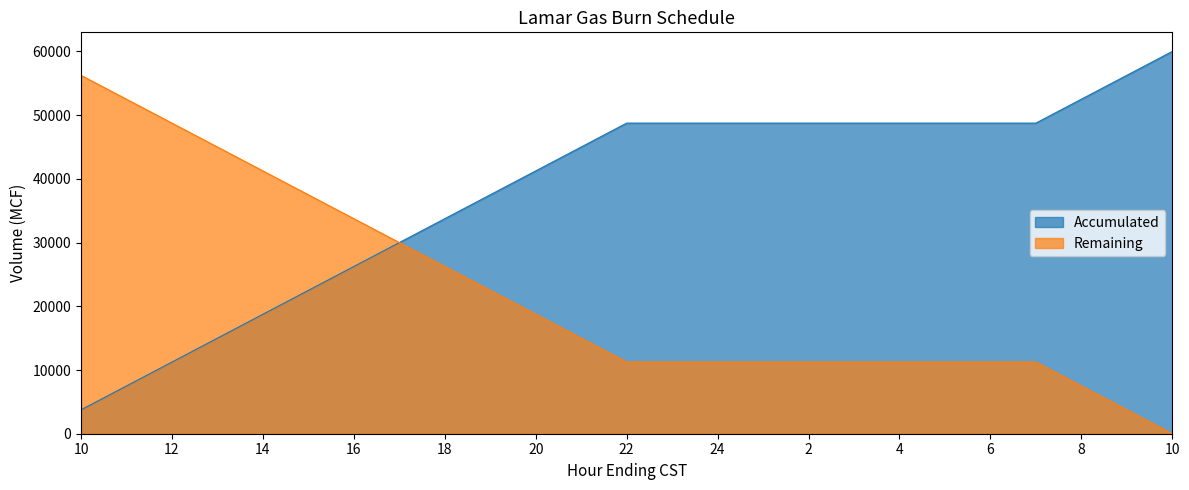

How many positive values does the Remaining series have?

24